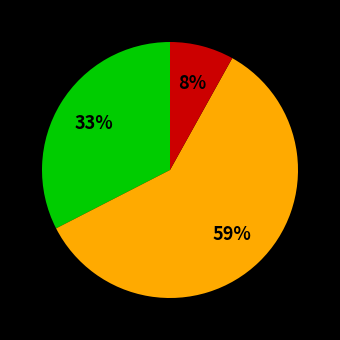

To the nearest percent, what is the difference between the largest and smallest slice percentages?

51%